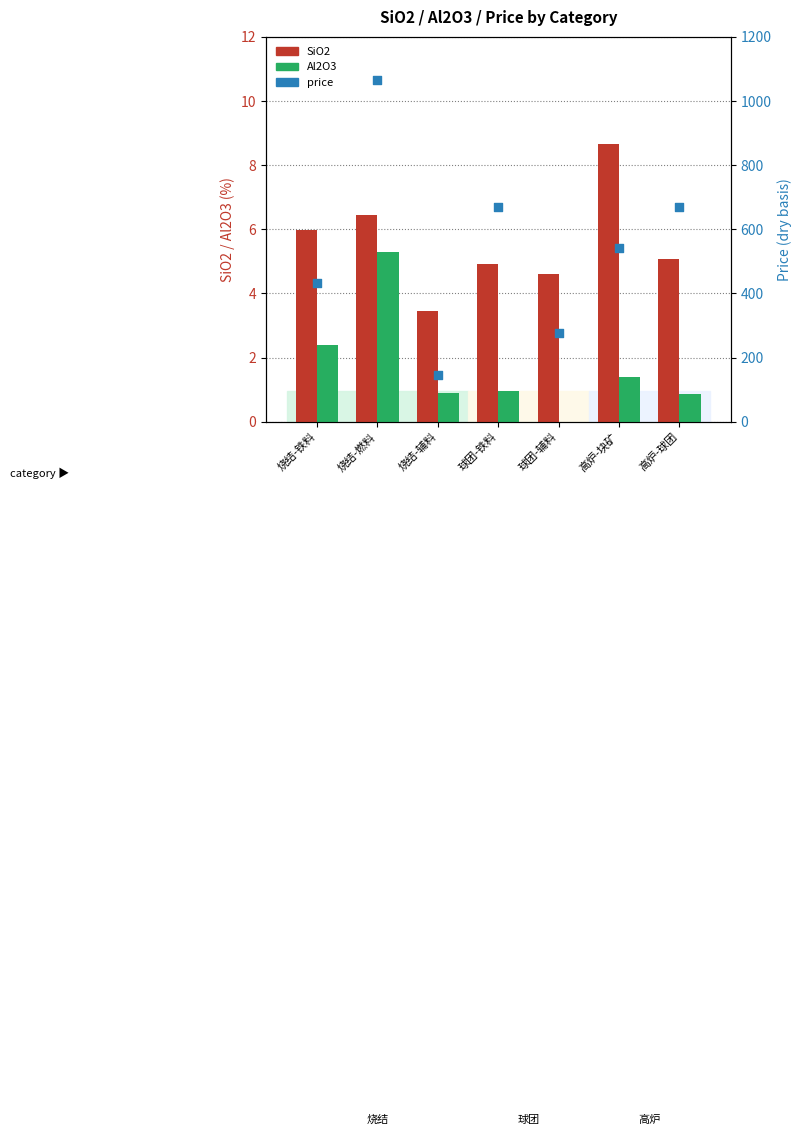

At how many categories does at least one series exceed 995?

1